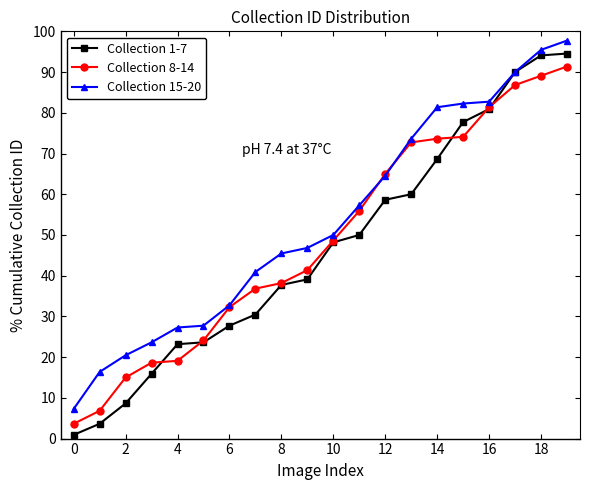

What is the difference between the maximum and minimum values in the Collection 15-20 series?

90.5